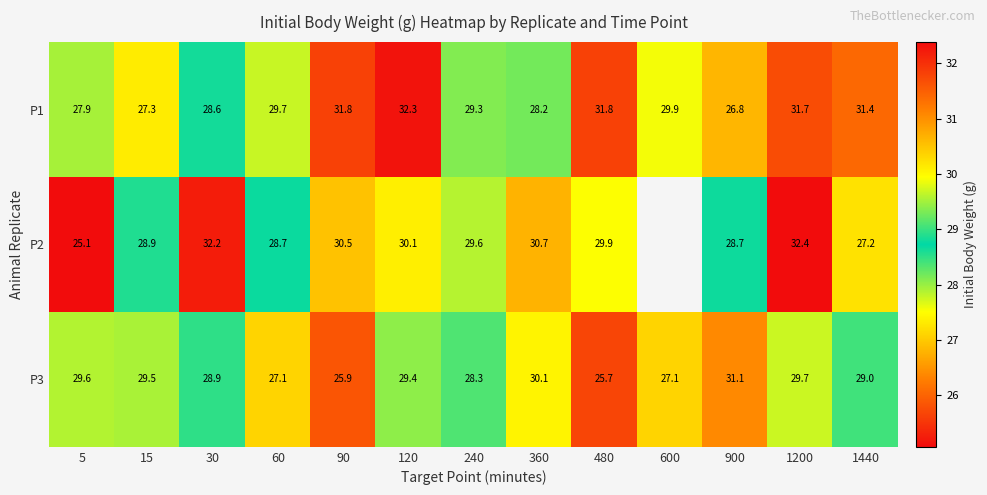

Is the value of P1 at 90 greater than the value of P2 at 30?

No